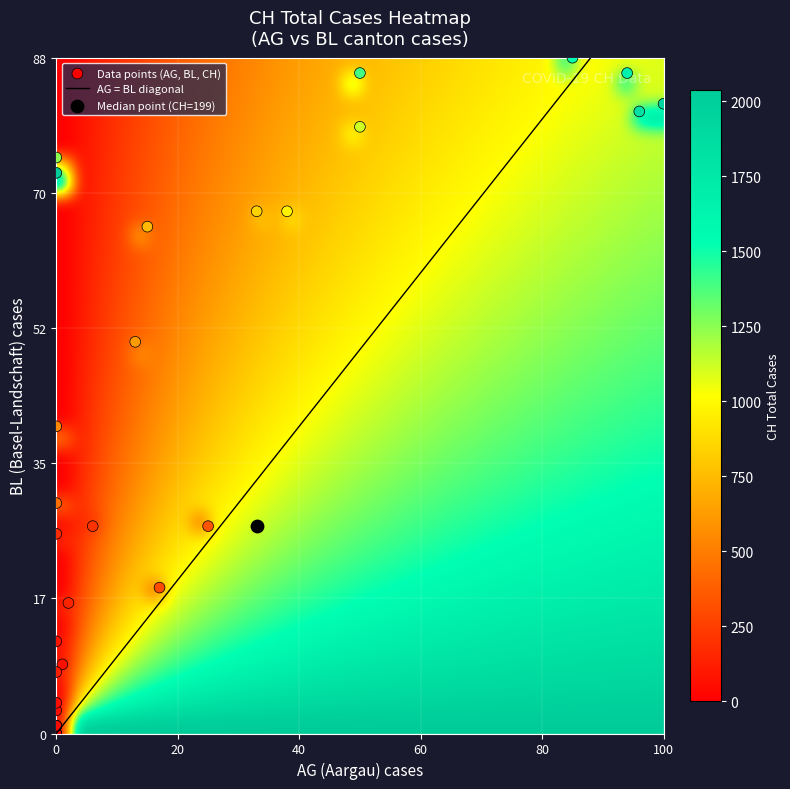

How many values in the CH series exceed 199?

16